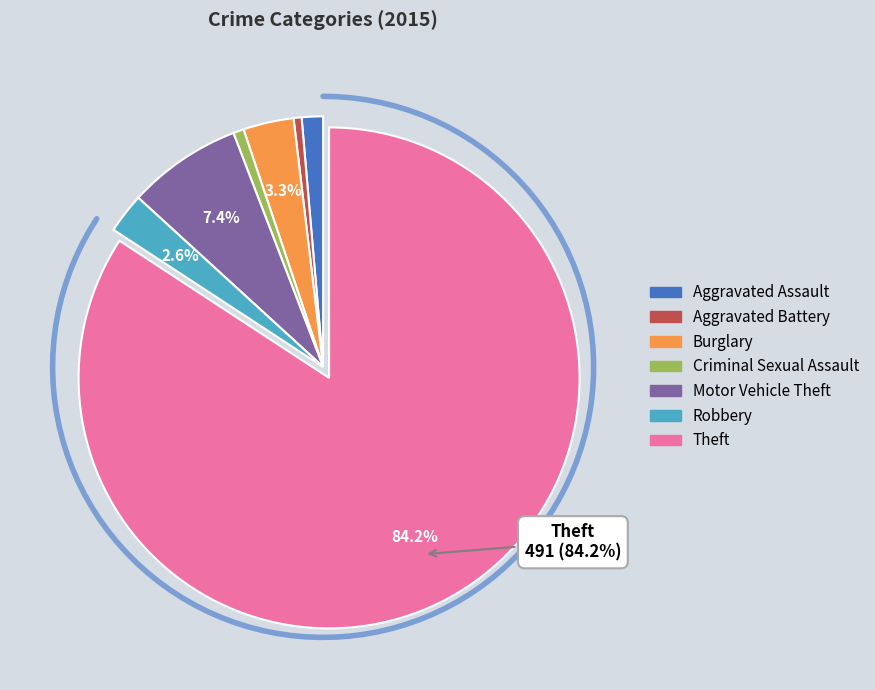

What is the total percentage of Aggravated Battery and Criminal Sexual Assault?

1.2%